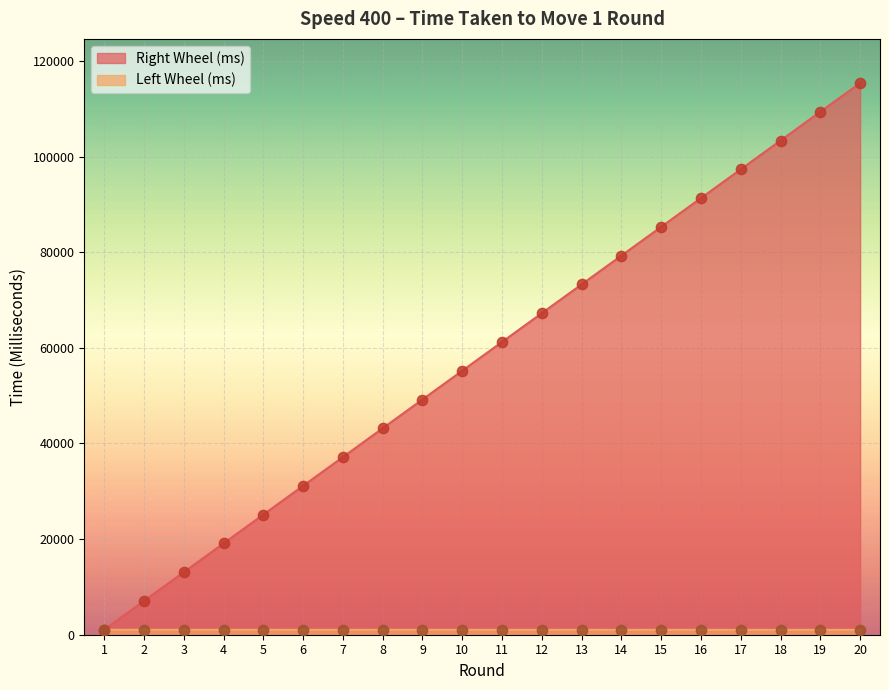

Which series contains the lowest Y value?

Left Wheel (ms)